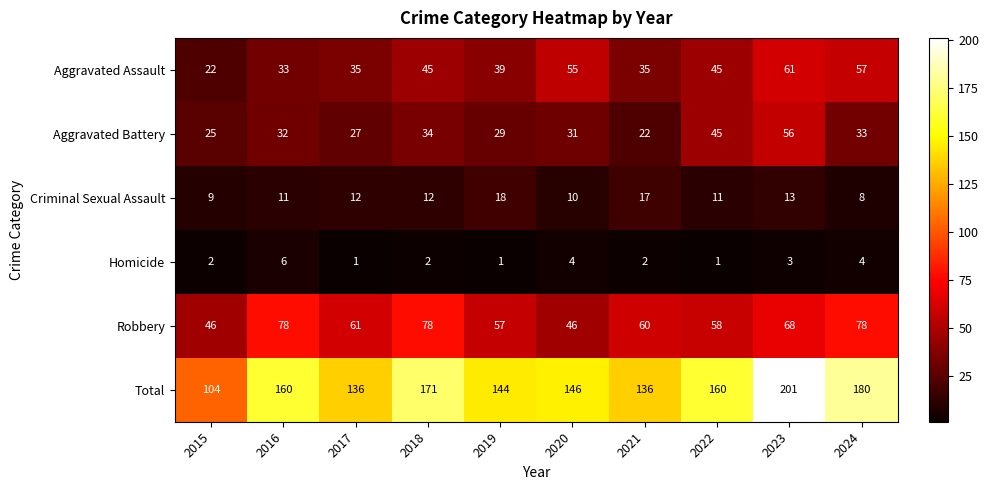

Which series changed the most between 2019 and 2024?

Total